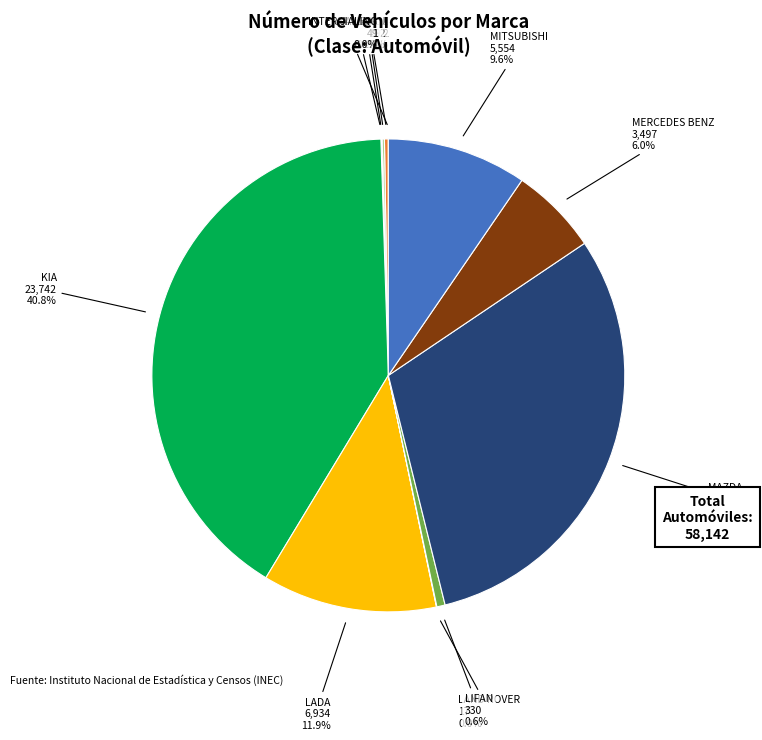

What is the total percentage of LADA and LIFAN?

12.5%